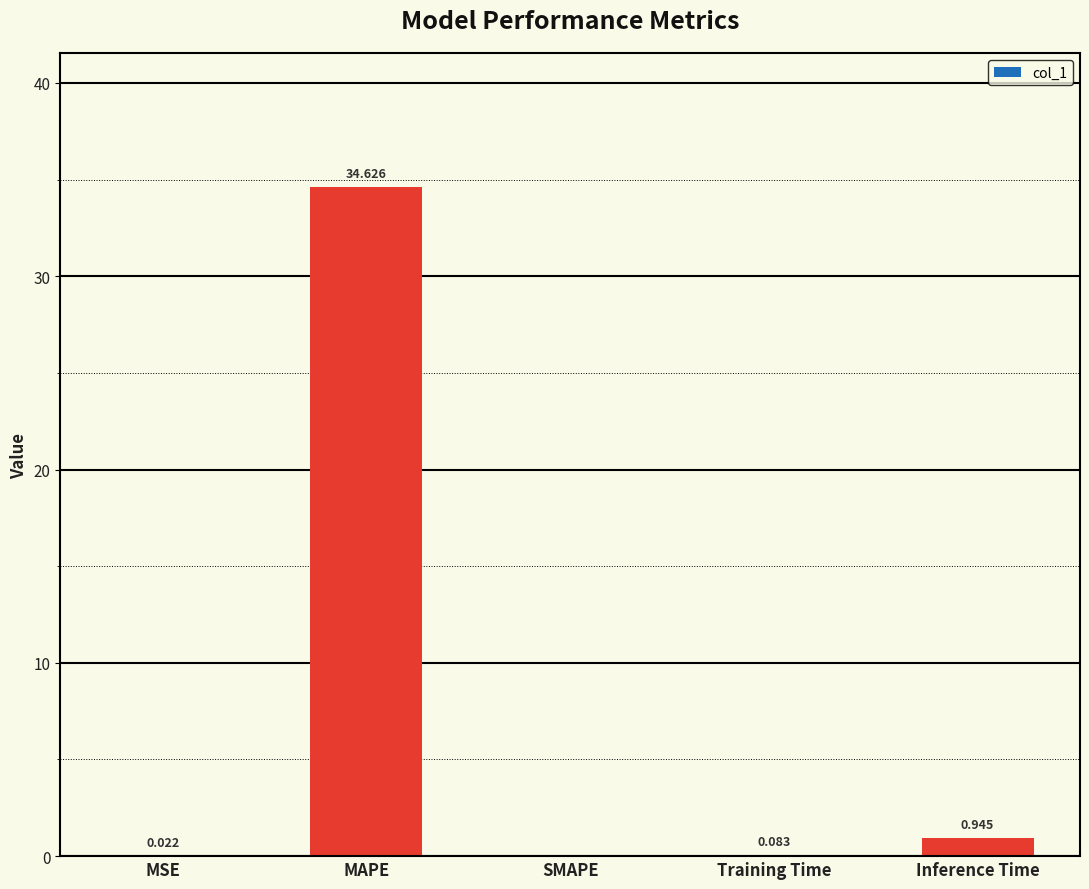

Are the bars horizontal?

No